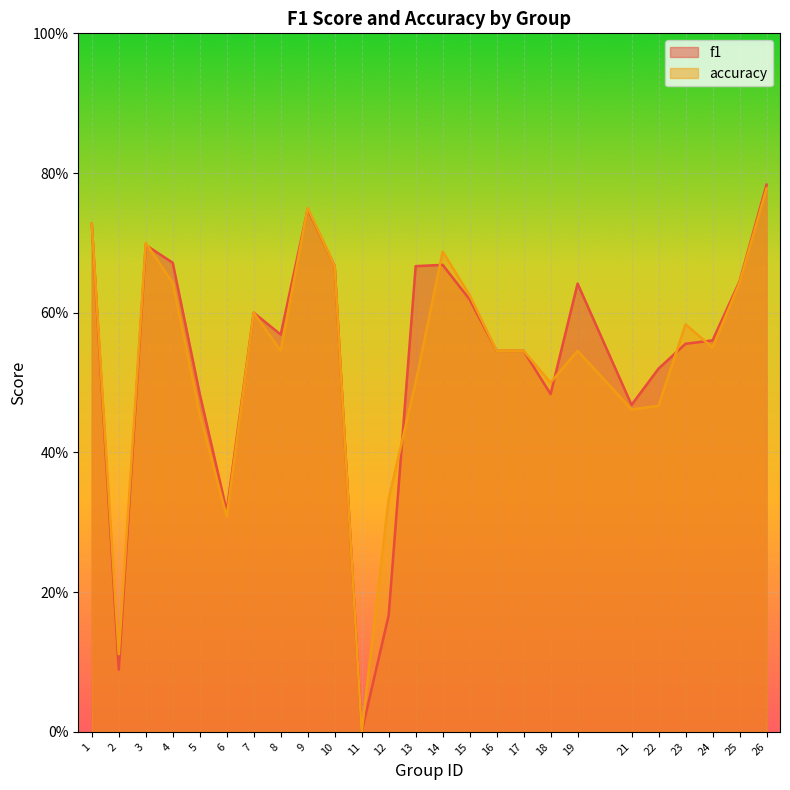

True or false: accuracy and f1 intersect in this chart.

True